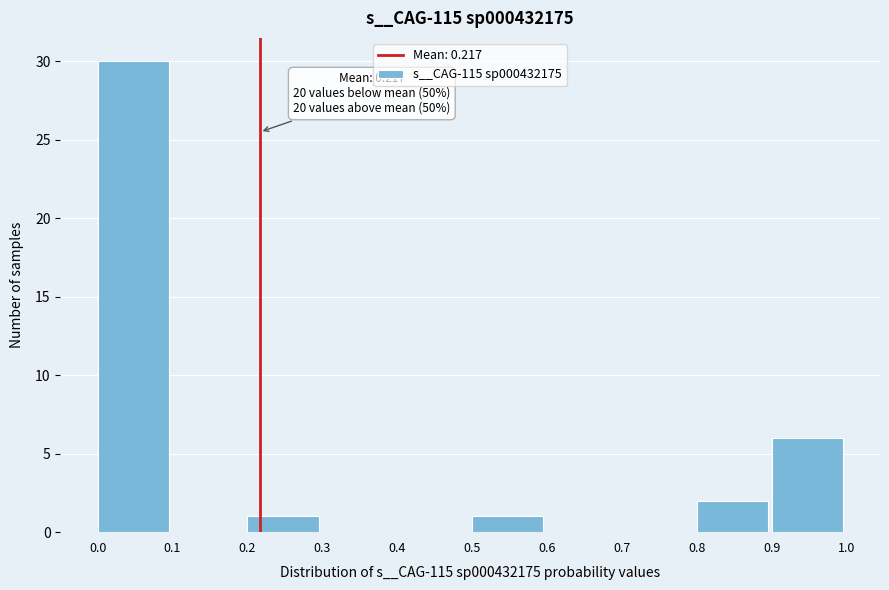

Over which range of the x-axis is the bar tallest?

0.0 to 0.1